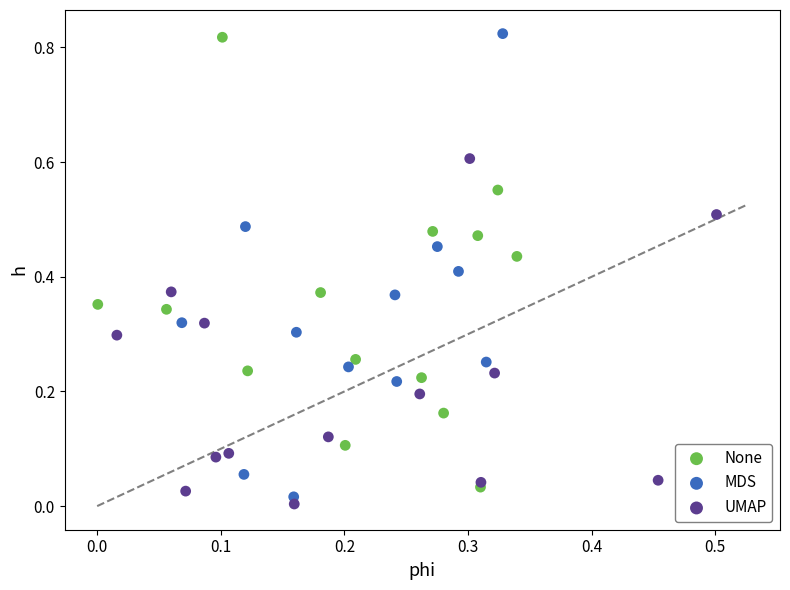

What are all the series names shown in the legend?

None, MDS, UMAP